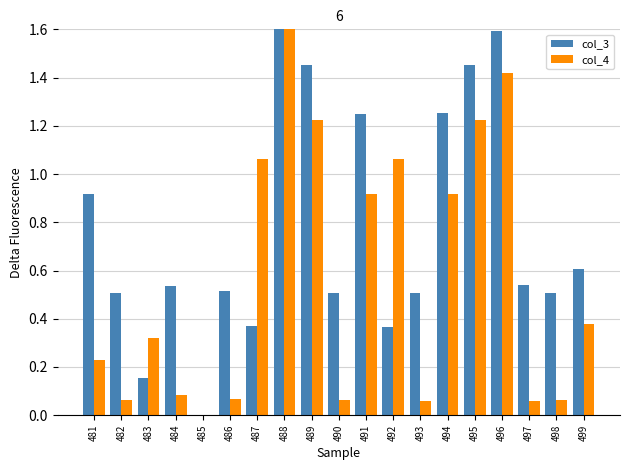

At which category is the sum across all series the highest?

488